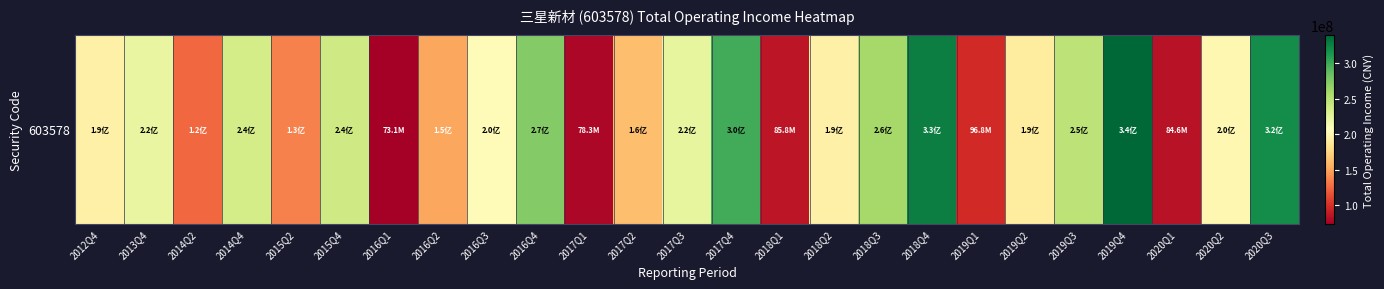

The chart shows a value of 255828779.3 at 2019Q2. True or false?

False